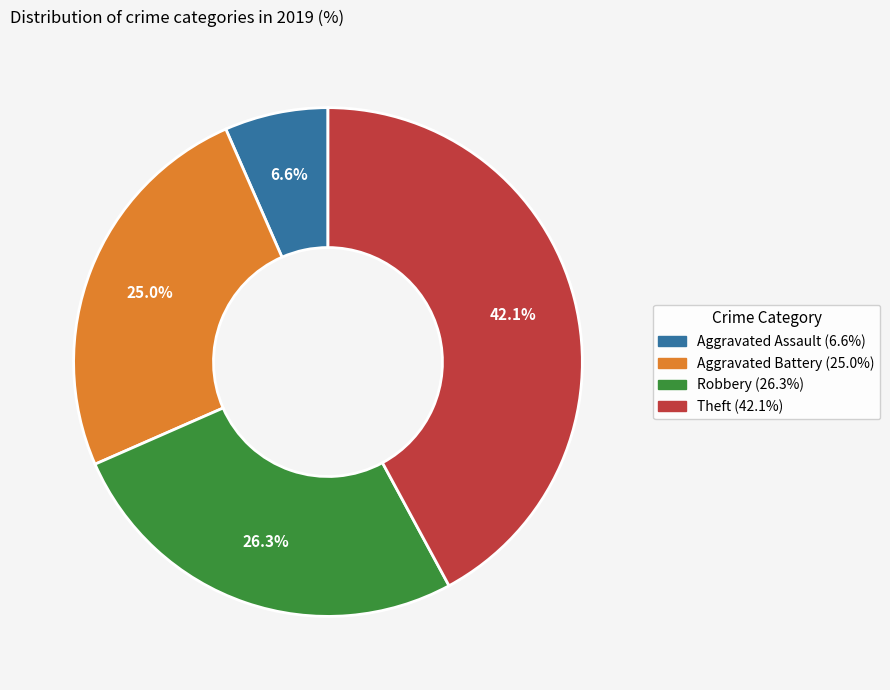

Between Theft and Aggravated Battery, which is larger?

Theft